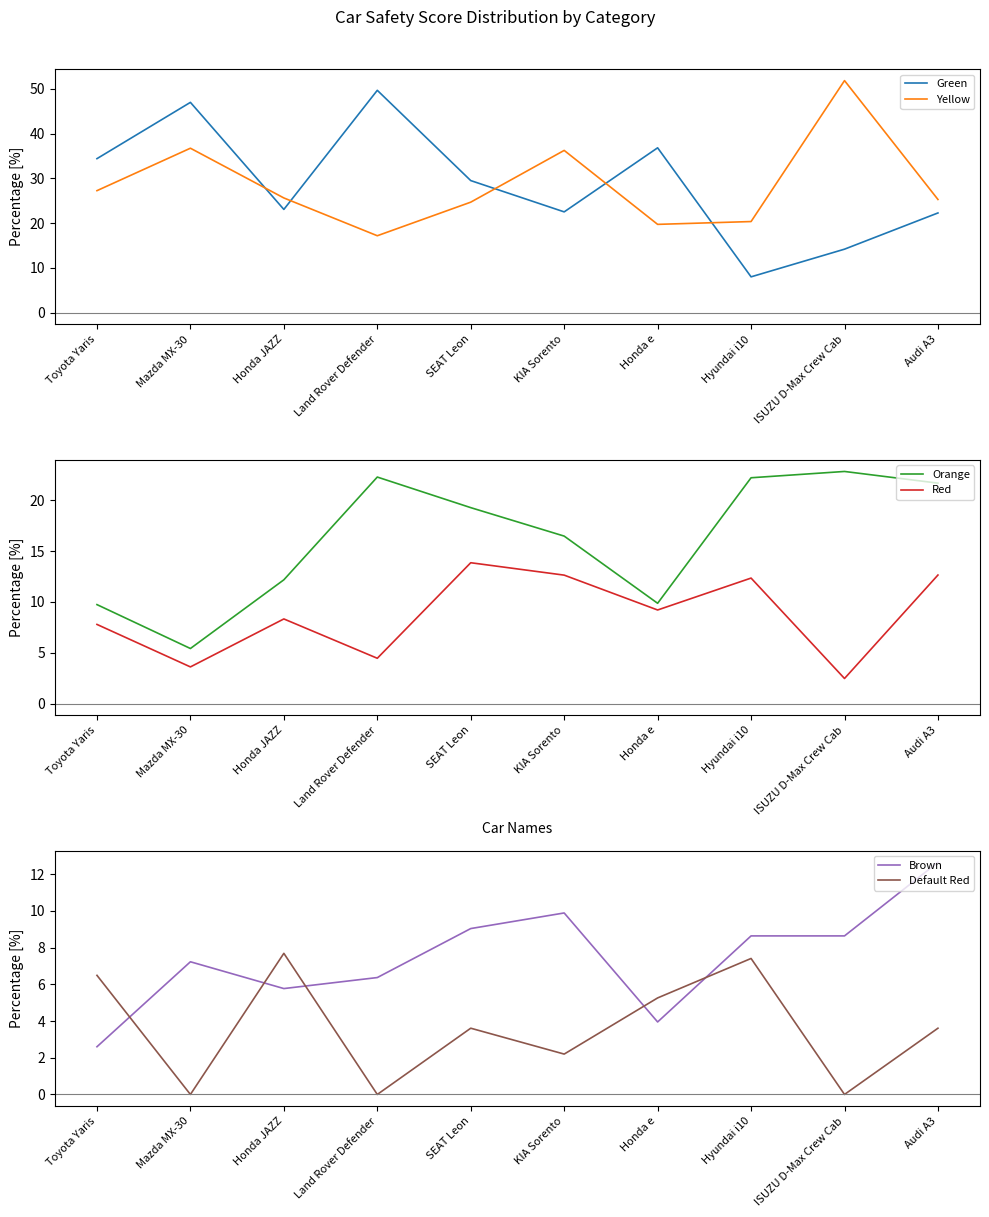

Which series has the largest total across all categories?

Green